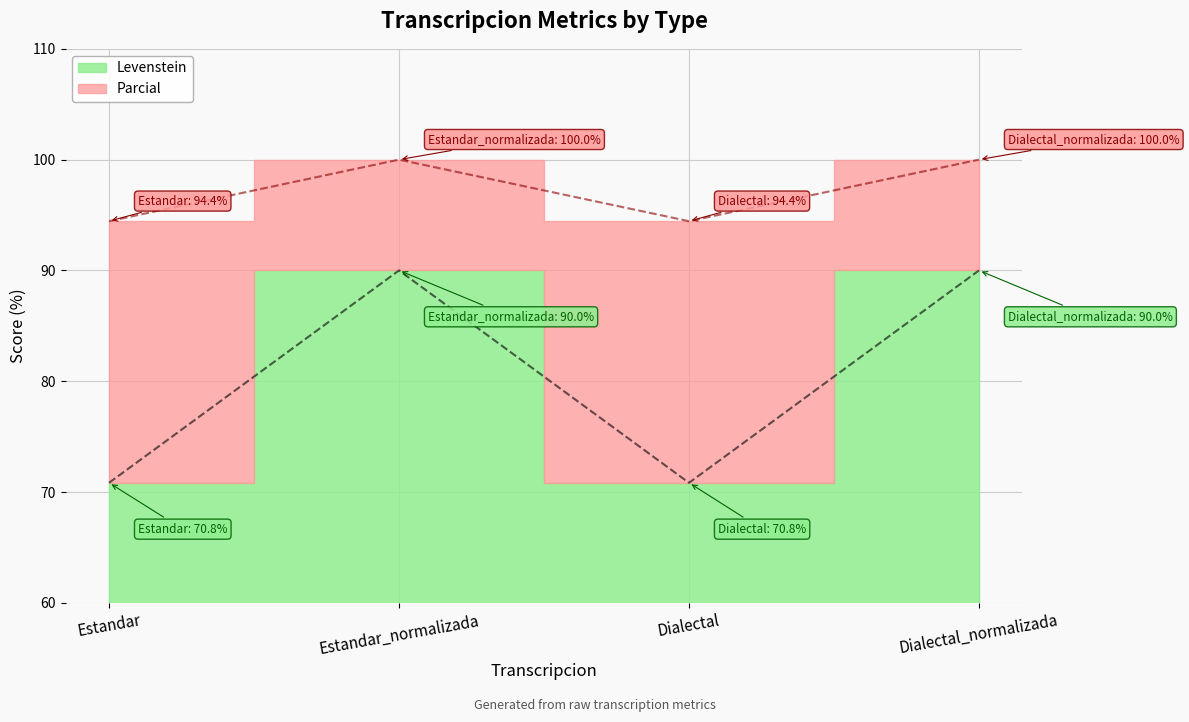

Which series changed the most between Estandar_normalizada and Dialectal?

Levenstein line